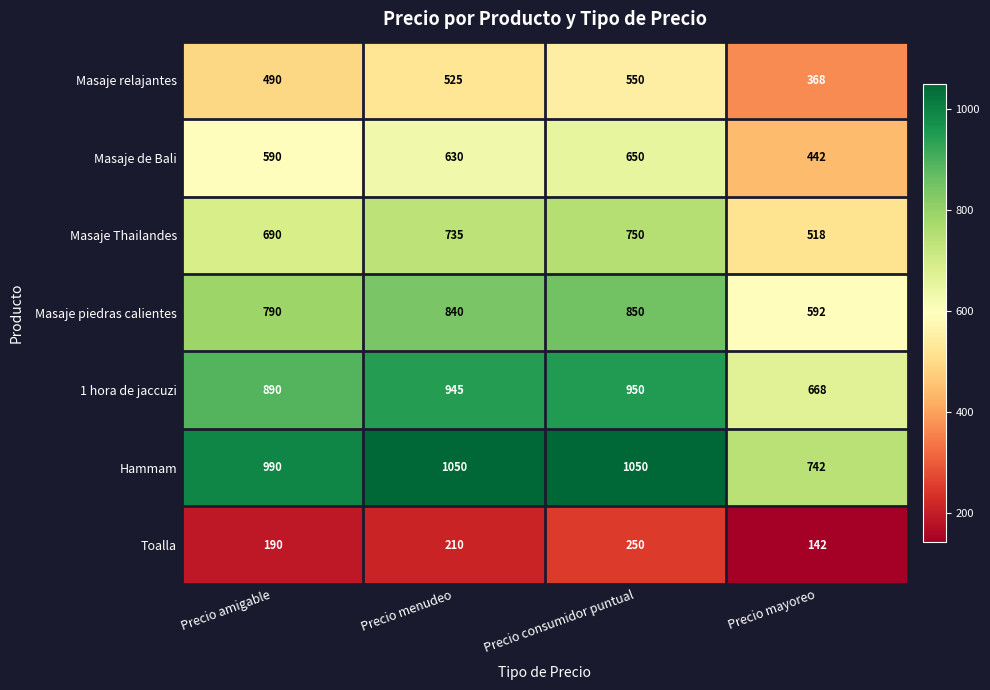

What is the spread (max minus min) of values at Precio consumidor puntual?

800